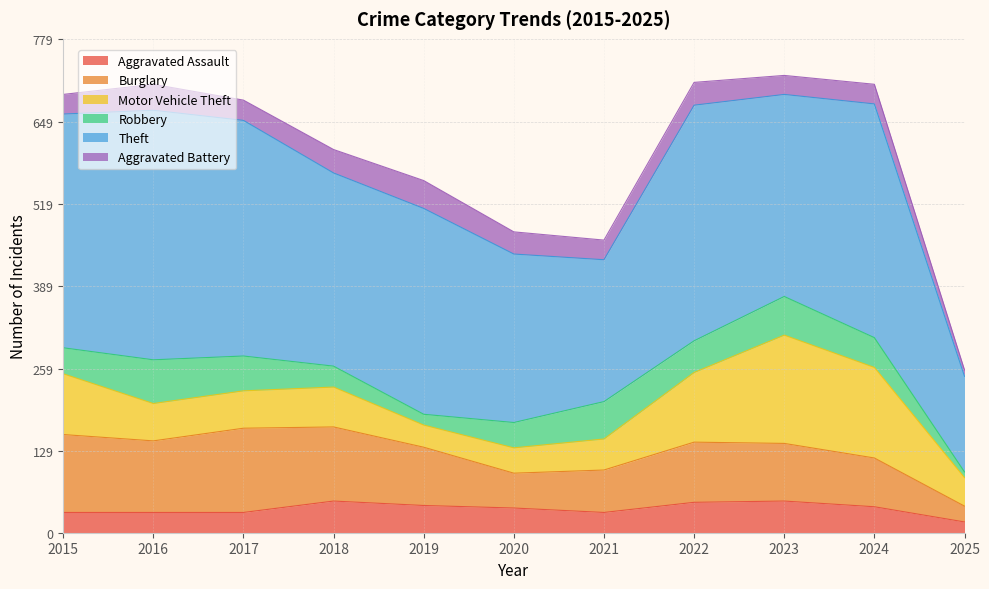

How many values in the Robbery series exceed 47?

5